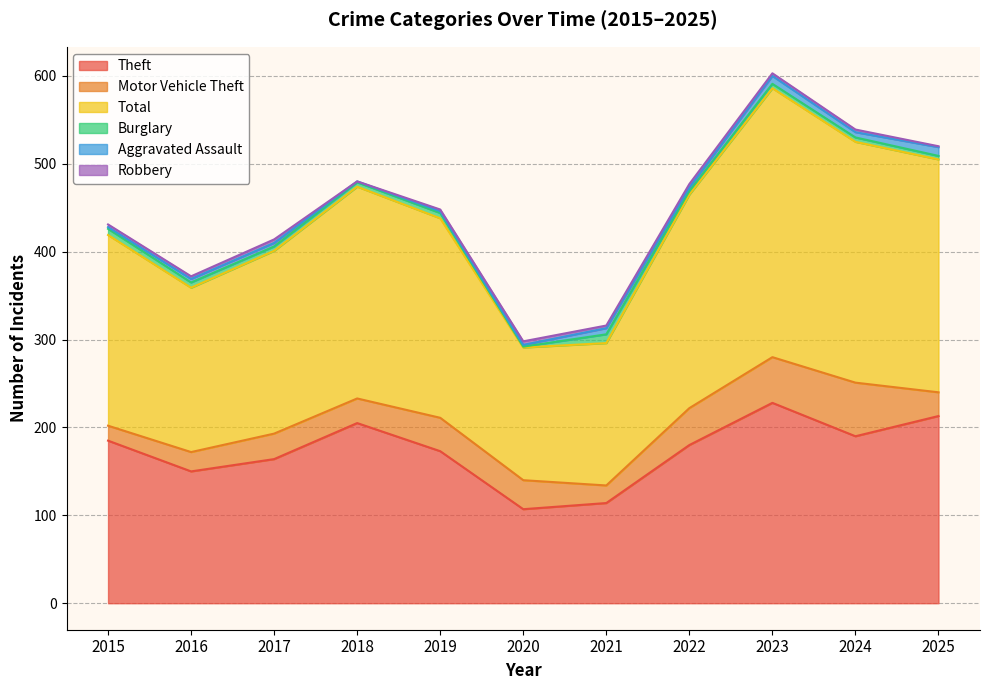

Where does the Burglary series first go above 5?

2015